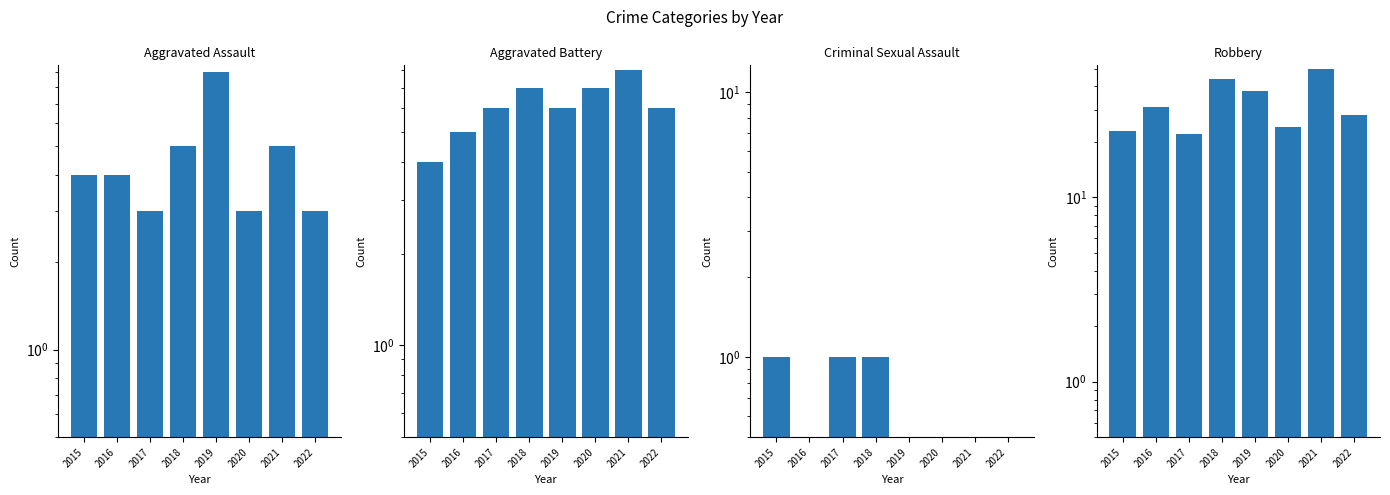

What is the total value across all series at 2017?

32